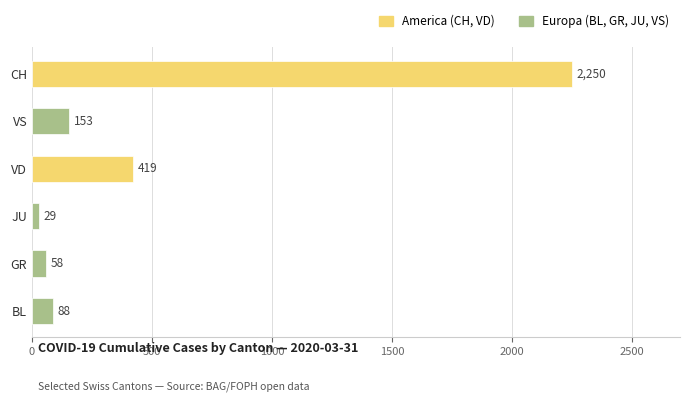

List the labels in order of value, largest first.

CH, VD, VS, BL, GR, JU